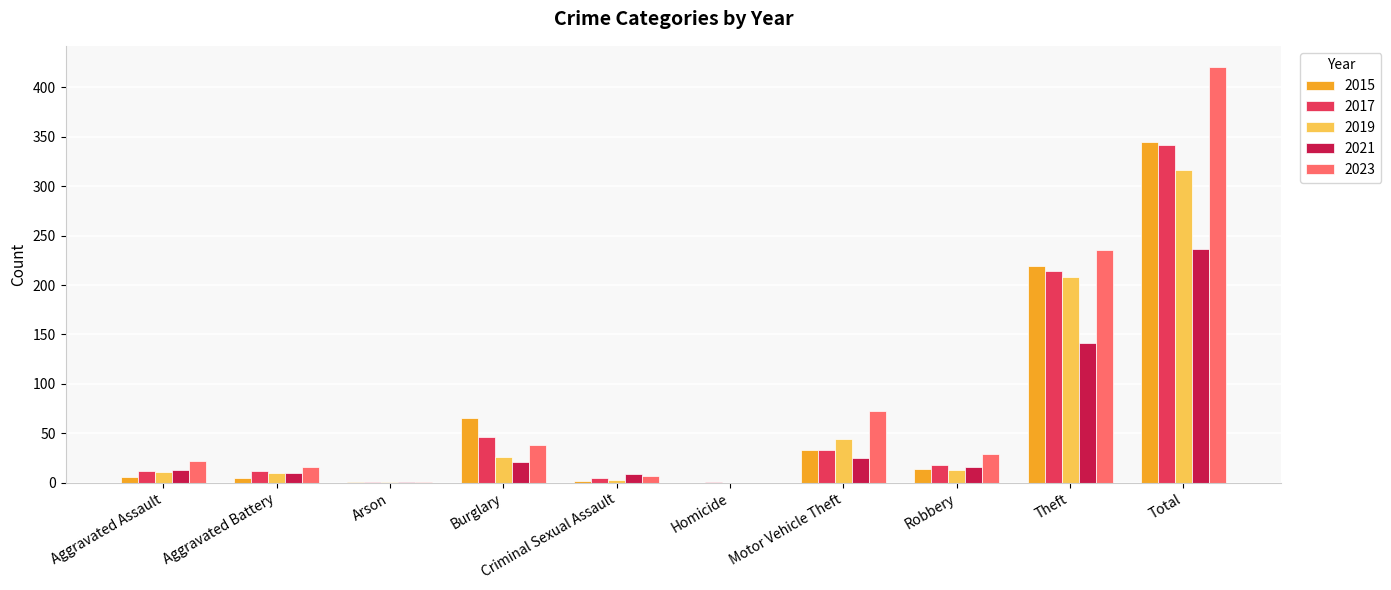

At which category is the sum across all series the highest?

Total